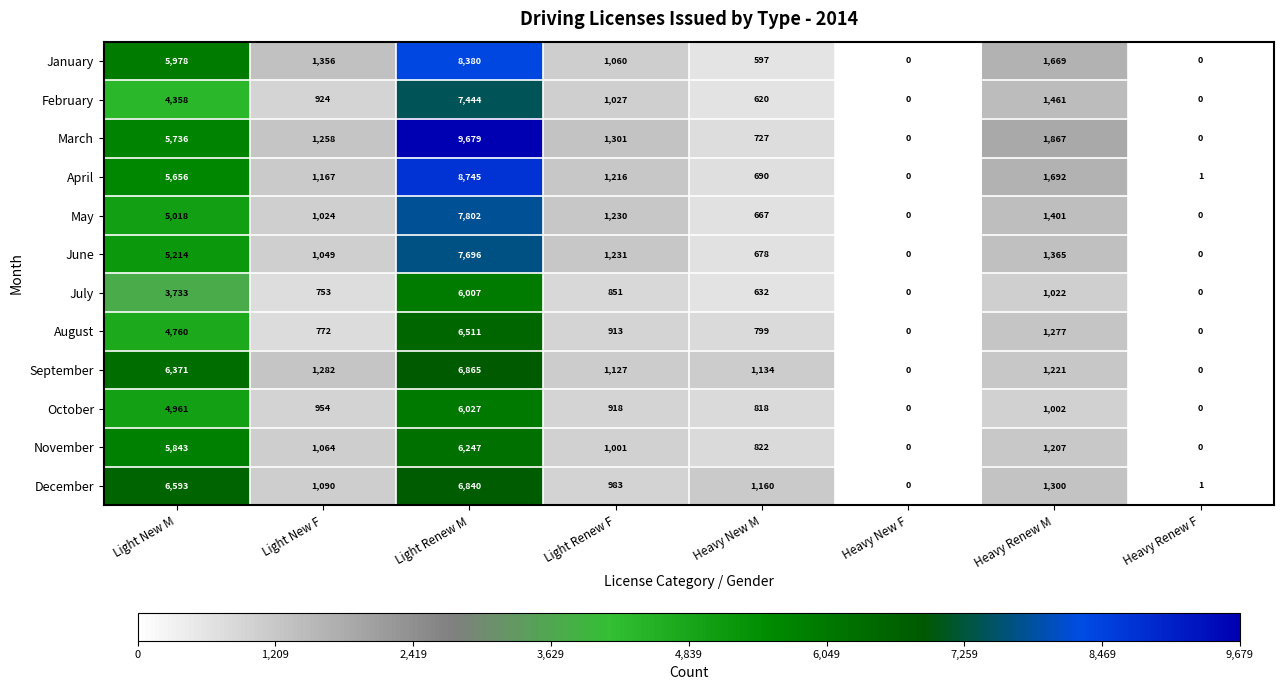

Rank the series at Light New M from lowest to highest value.

July, February, August, October, May, June, April, March, November, January, September, December